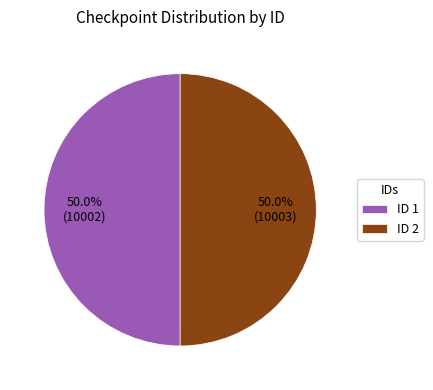

Combined, do ID 2 and ID 1 account for over 50%?

Yes